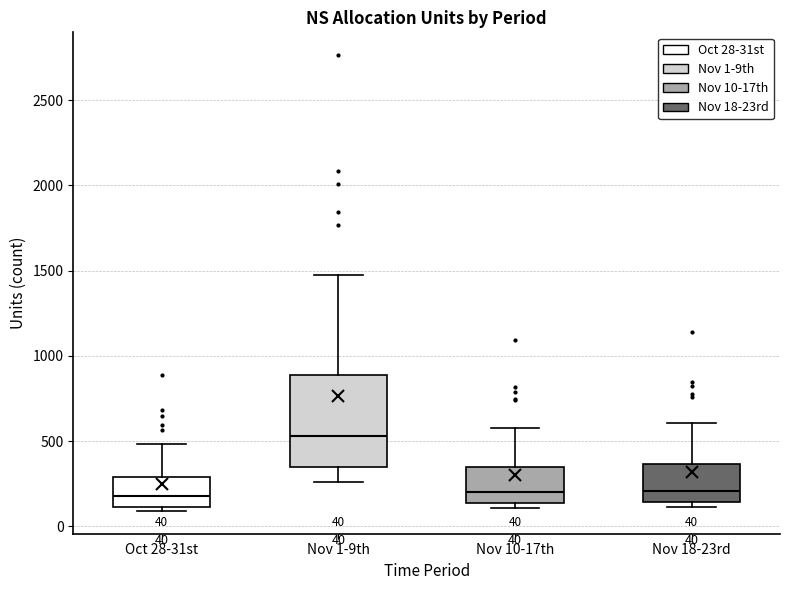

Comparing the boxes themselves (not the whiskers), which one is the tallest?

Nov 1-9th